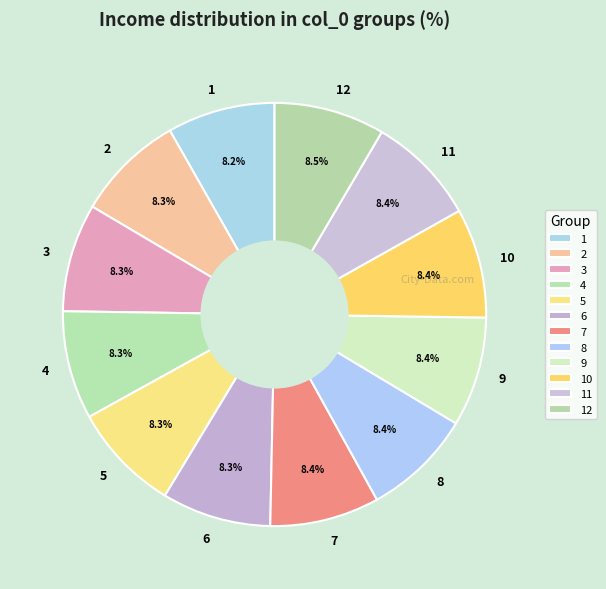

To the nearest percent, what percentage of the pie is 8?

8%